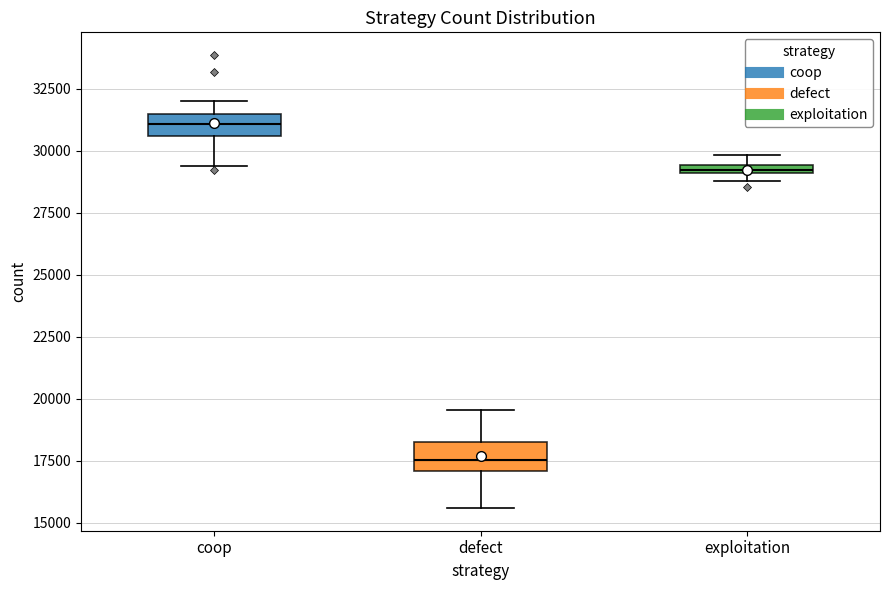

Where is the upper edge of the box for exploitation on the y-axis? The values are not printed on the chart, so give them approximately, as read against the axis.

29500